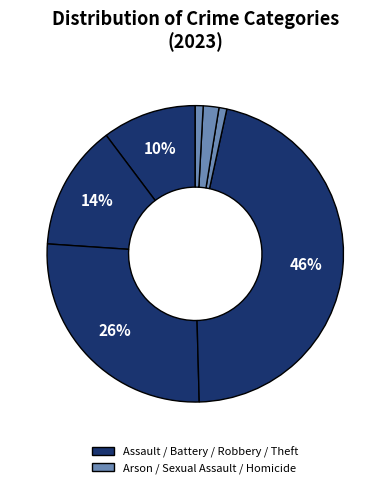

Which category has the smallest portion of the pie?

Arson